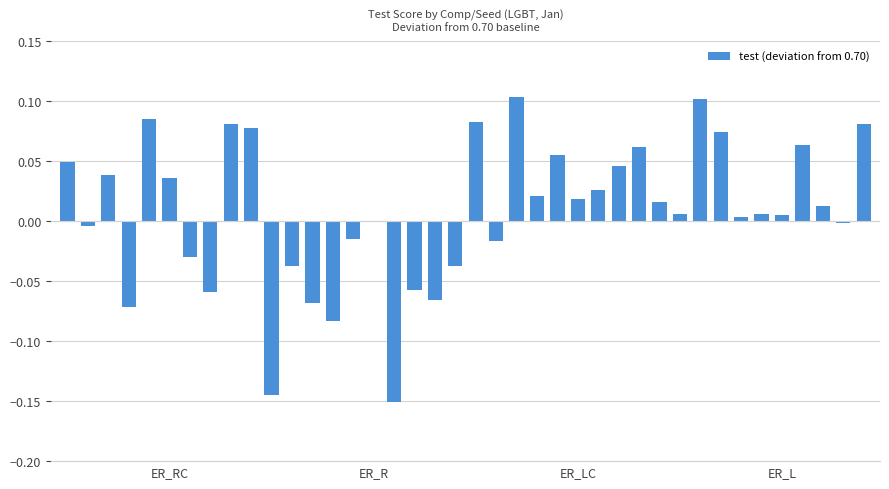

Count the number of categories in the chart.

40